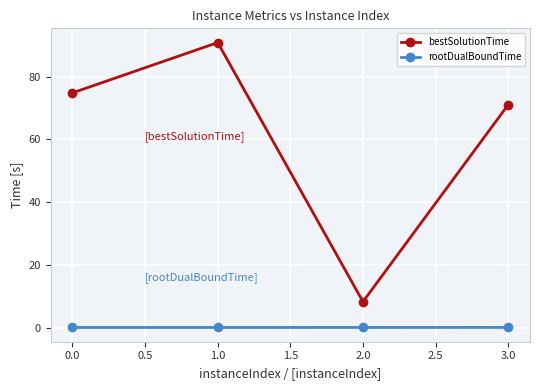

List the series in order of their peak value, lowest first.

rootDualBoundTime, bestSolutionTime